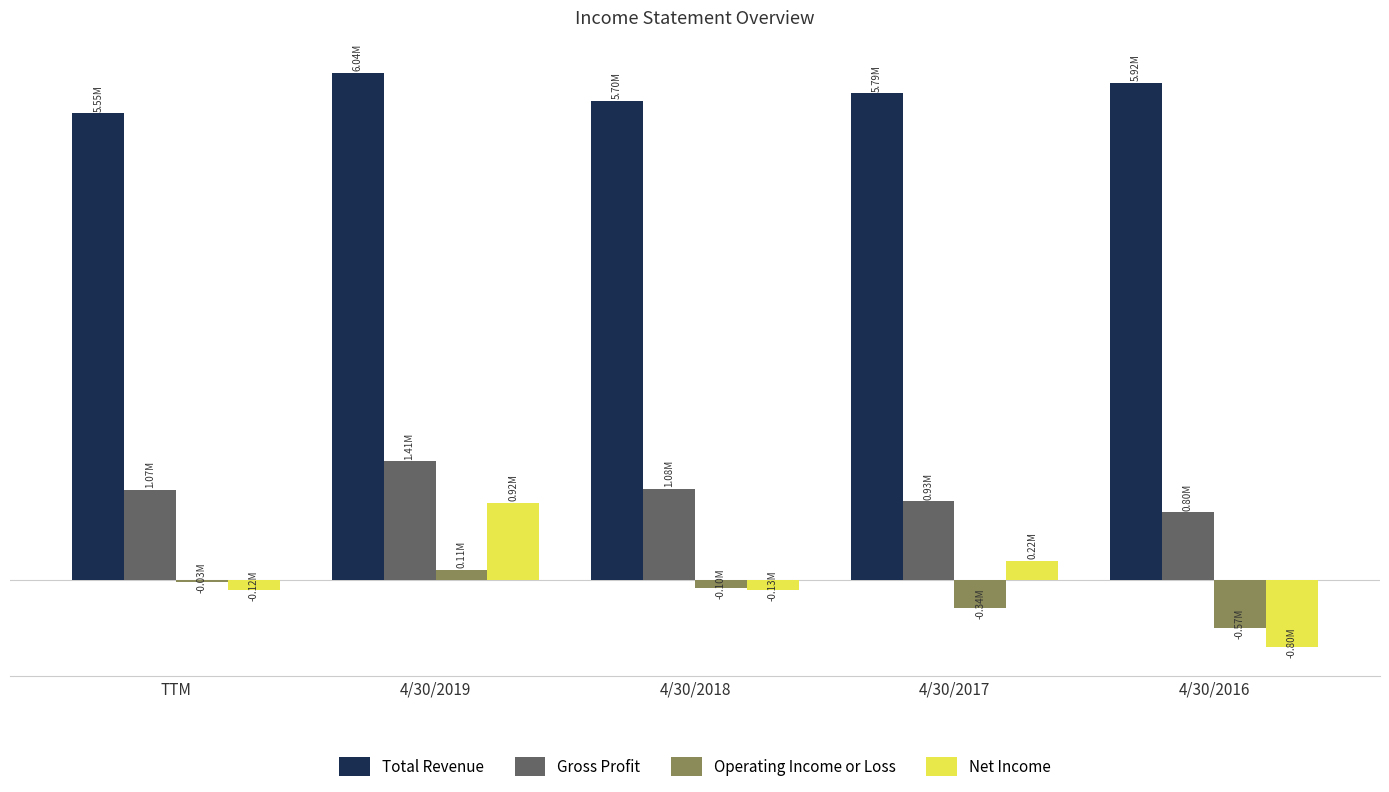

What is the spread (max minus min) of values at 4/30/2019?

5922873